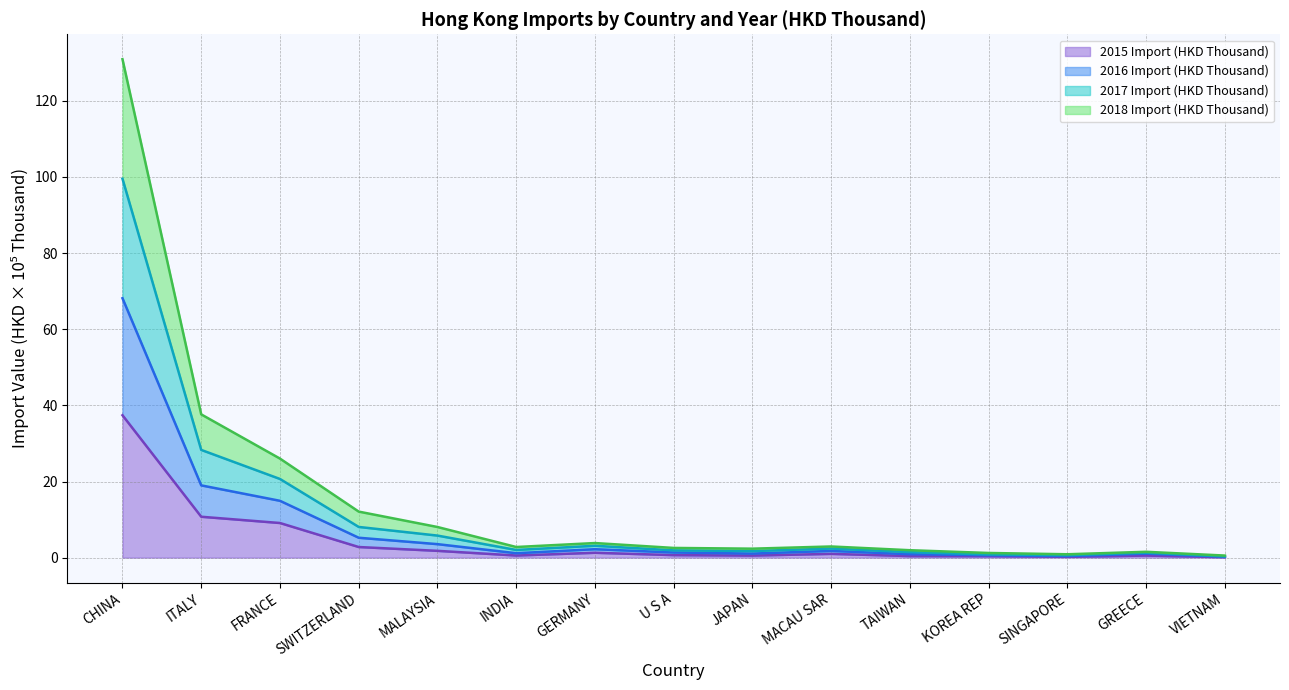

Is it true that 2015 Import (HKD Thousand) equals 9.1 at FRANCE?

True